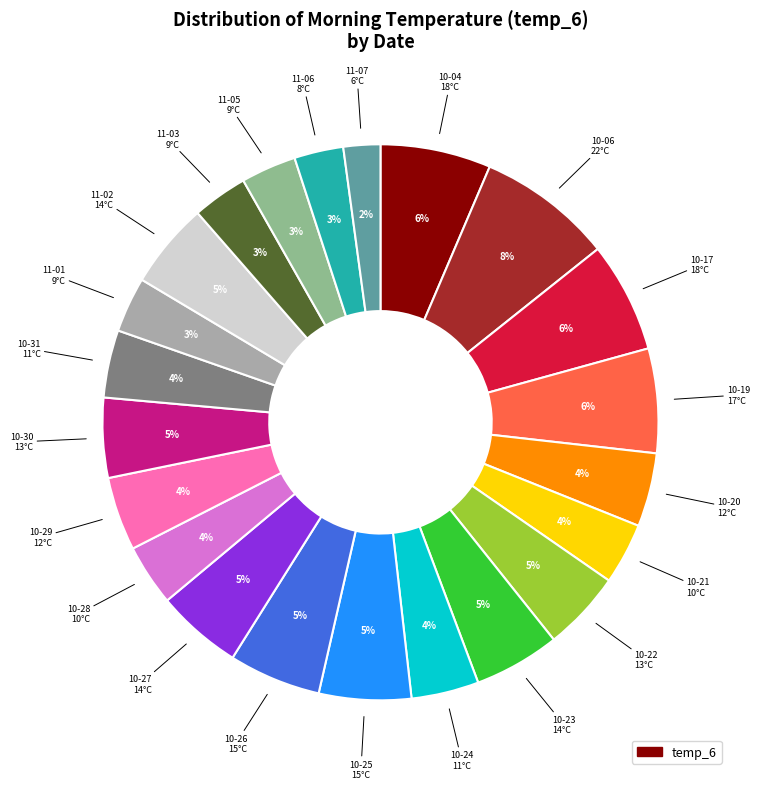

Does any single category account for the majority?

No